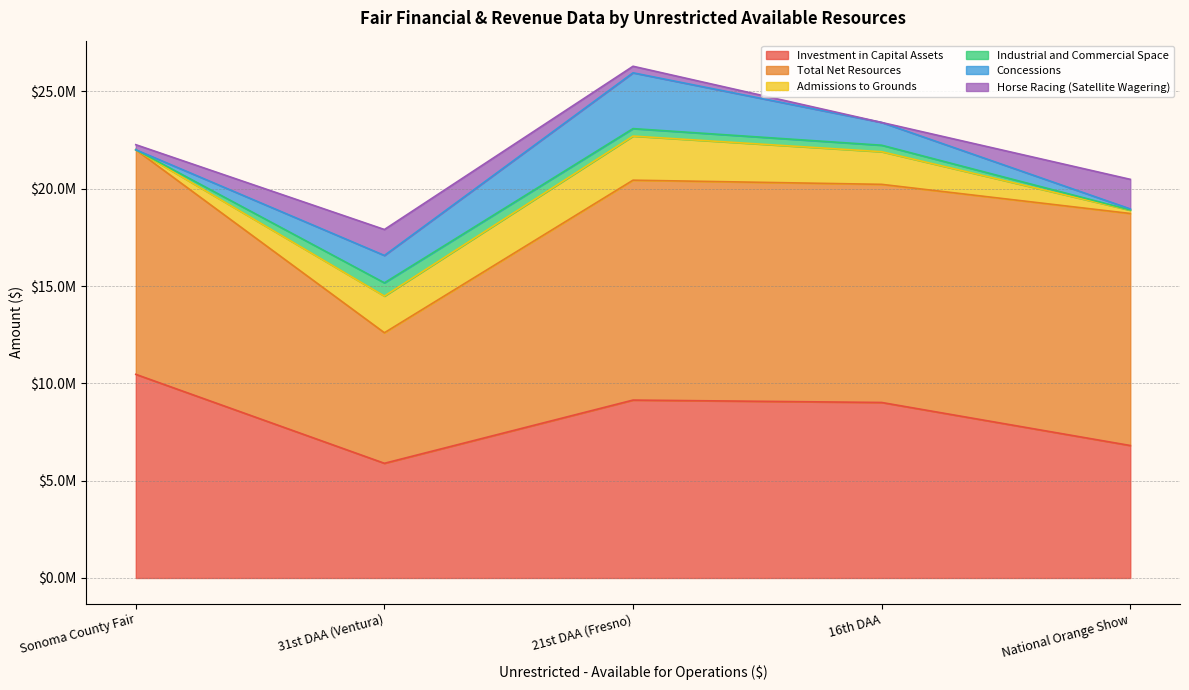

How many data points in Investment in Capital Assets are less than 9018734?

2